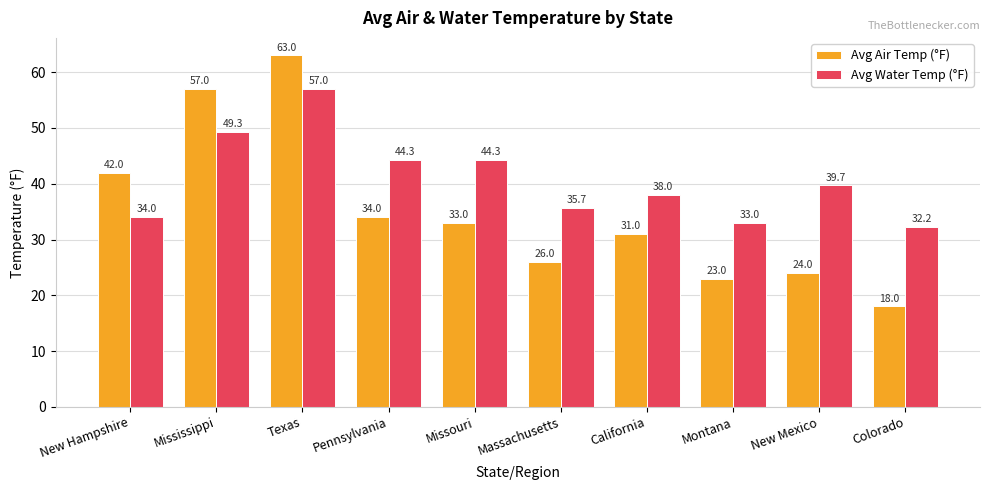

Which series has the widest spread of values?

Avg Air Temp (°F)